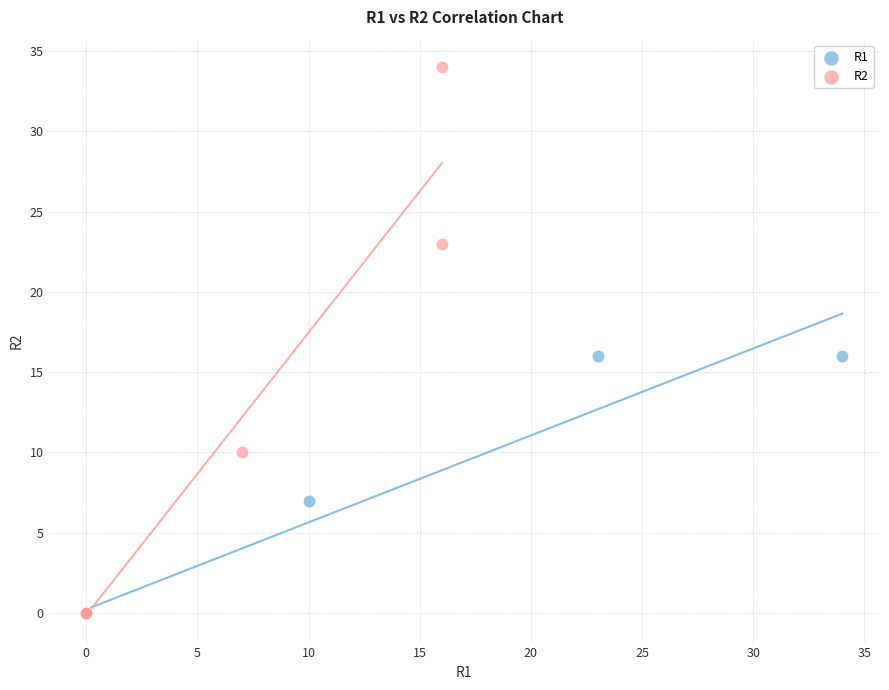

Which series reaches the maximum Y coordinate?

R2